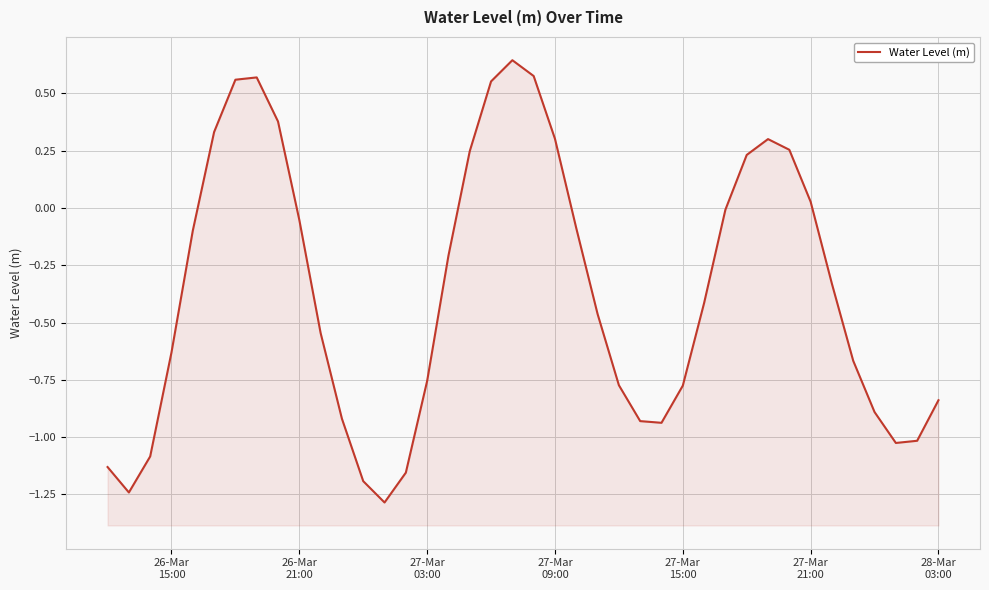

Reading right to left, extract all data points from this chart.

-0.8	-1.0	-1.0	-0.9	-0.7	-0.3	0.0	0.3	0.3	0.2	-0.0	-0.4	-0.8	-0.9	-0.9	-0.8	-0.5	-0.1	0.3	0.6	0.6	0.6	0.2	-0.2	-0.8	-1.2	-1.3	-1.2	-0.9	-0.5	-0.1	0.4	0.6	0.6	0.3	-0.1	-0.6	-1.1	-1.2	-1.1